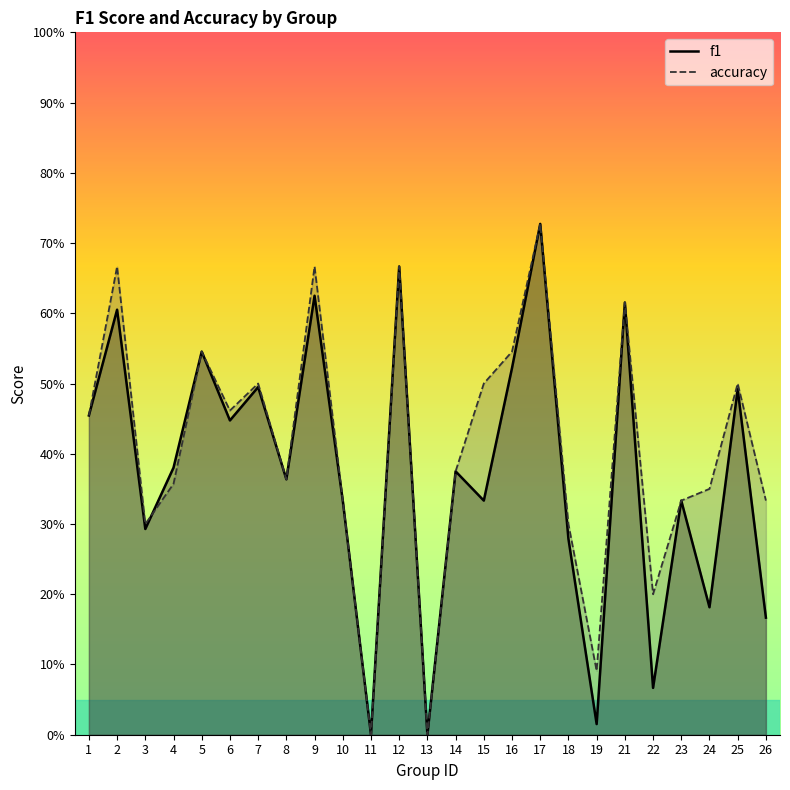

How many distinct data groups are displayed?

2